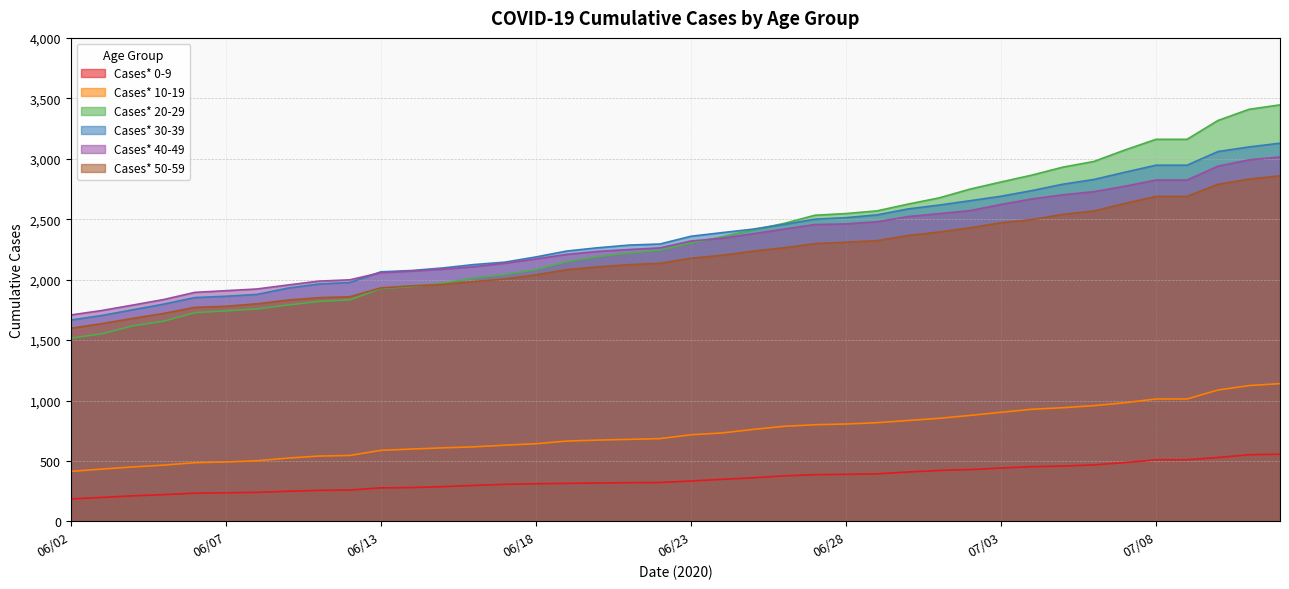

True or false: Cases* 30-39 and Cases* 10-19 cross at least once.

False